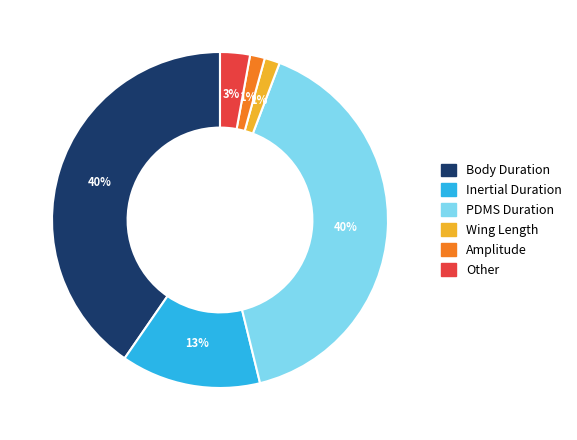

Is there a majority slice in this chart?

No